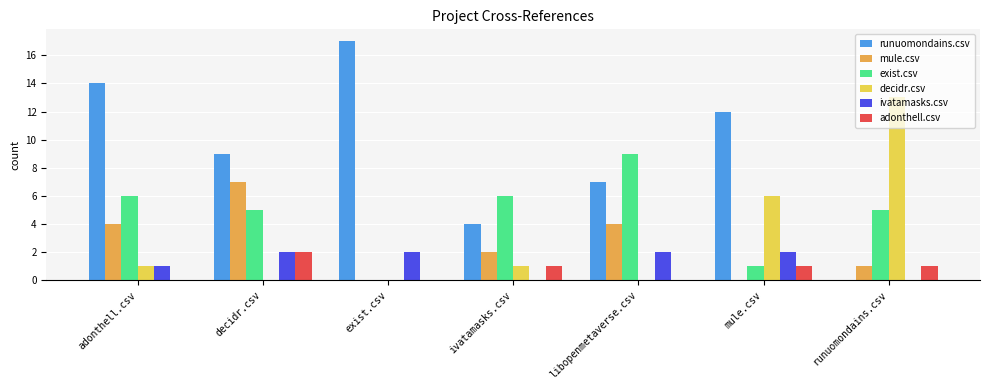

Is it true that decidr.csv equals 0 at exist.csv?

True